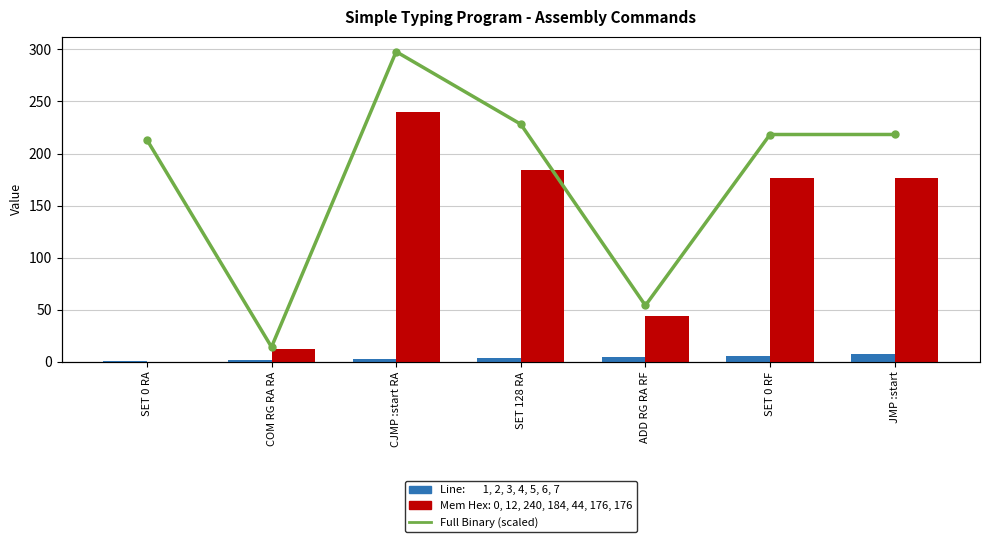

Which series changed the most between COM RG RA RA and JMP :start?

Full Binary (scaled)